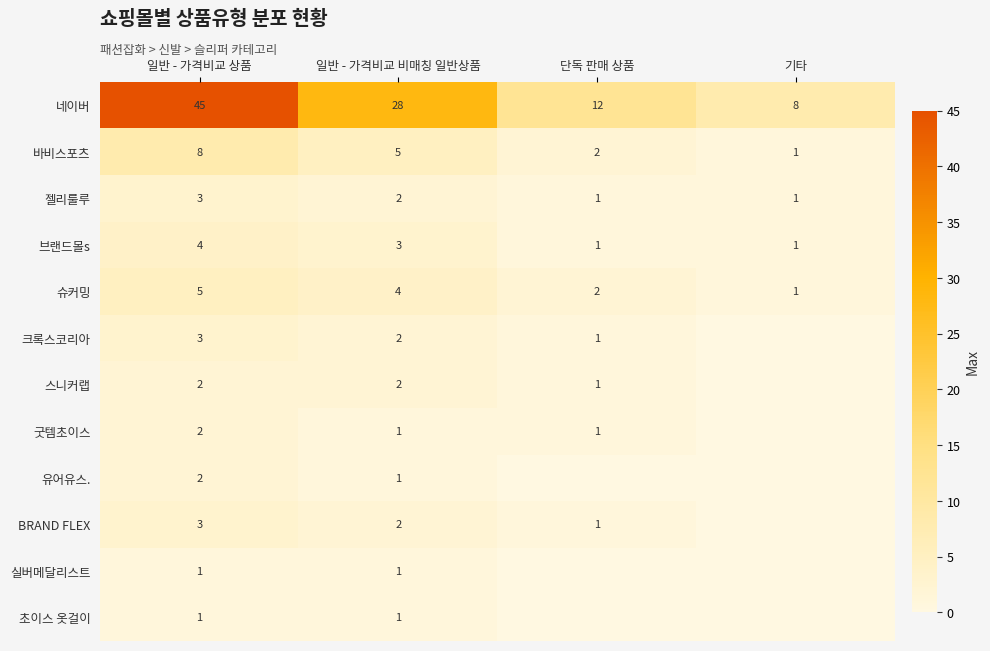

At how many categories does at least one series exceed 24?

2